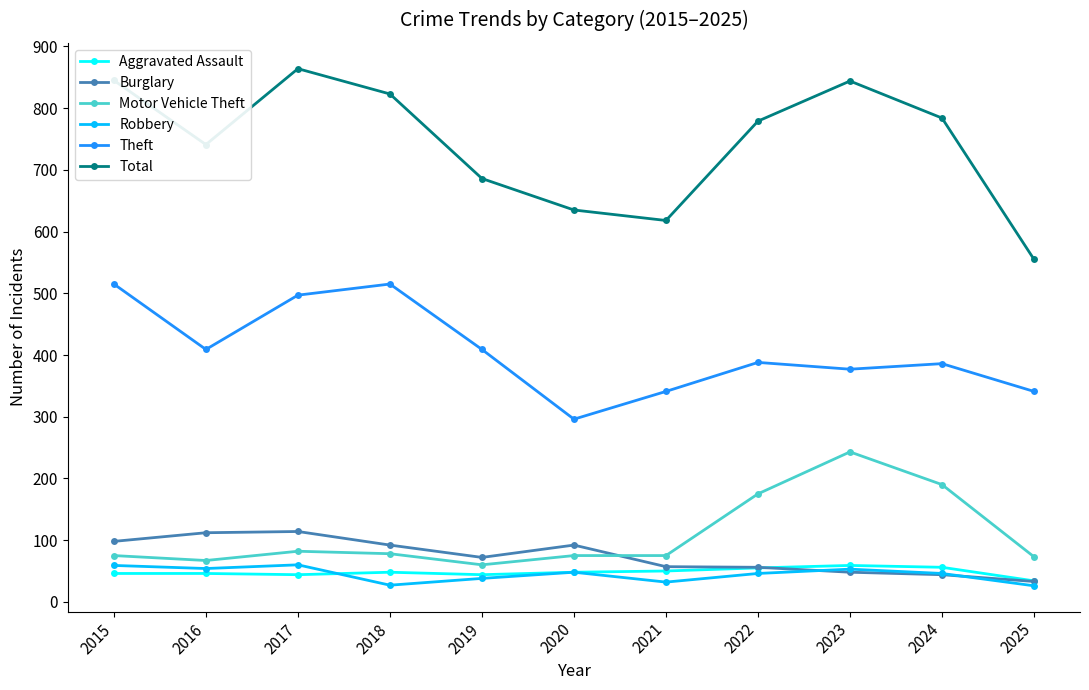

What is the value of the Aggravated Assault point at the 1st from the left?

46